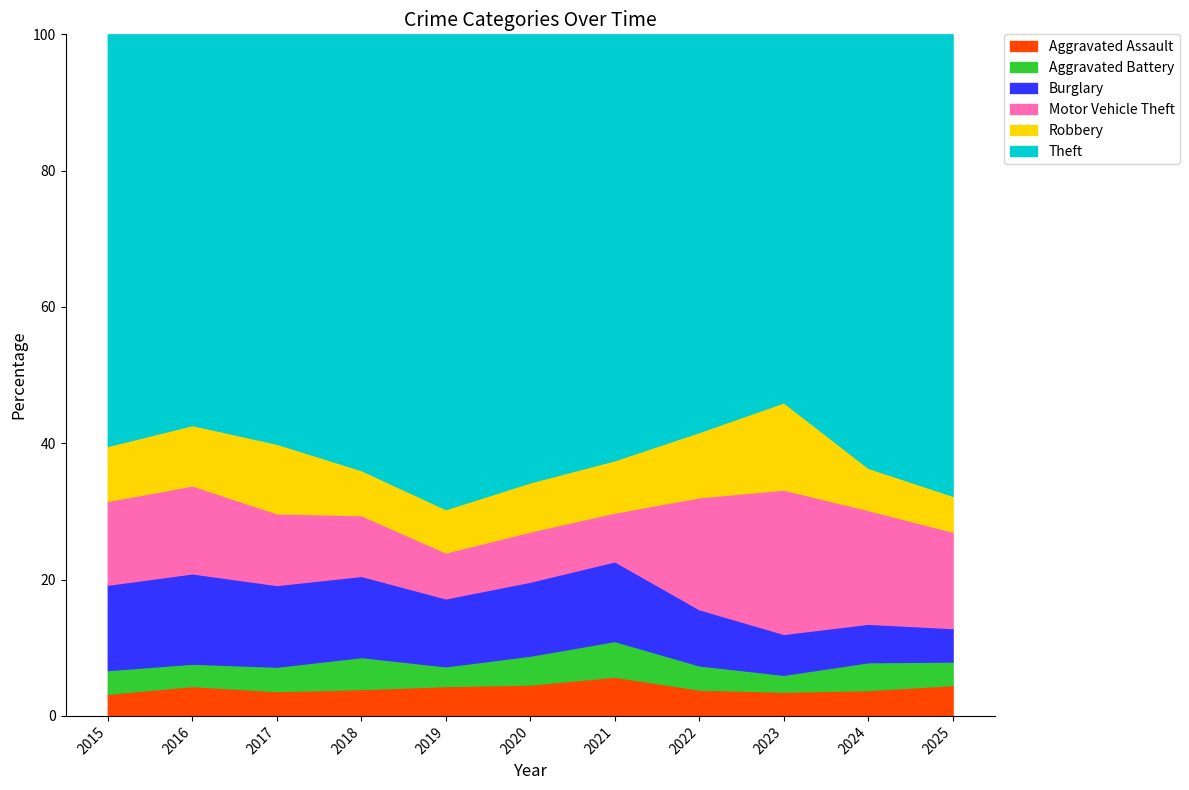

What is the maximum value for Aggravated Assault?

5.8